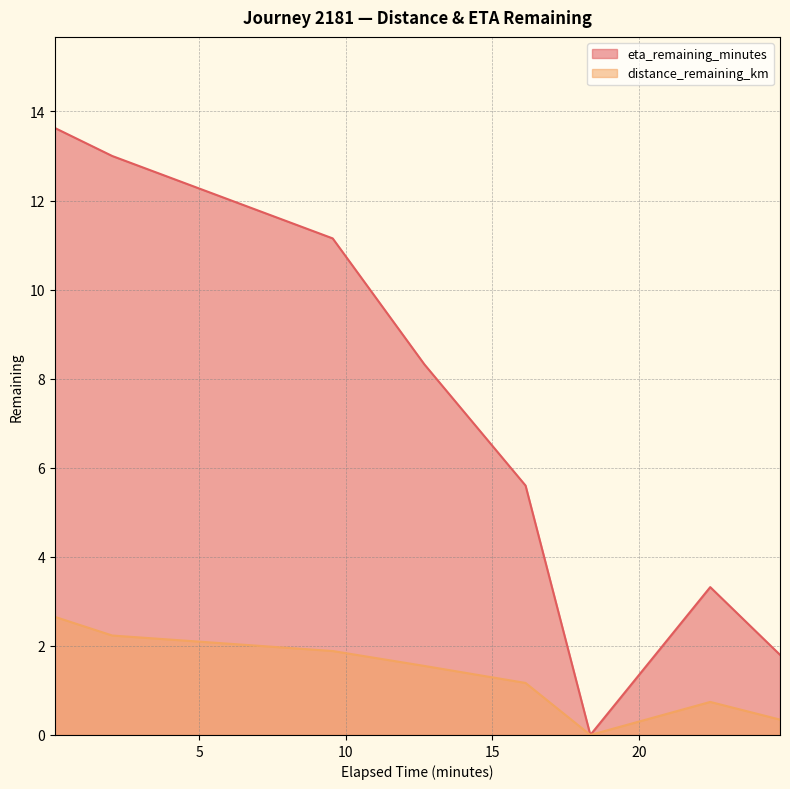

Which has a higher value, 16.13 or 0.07?

0.07